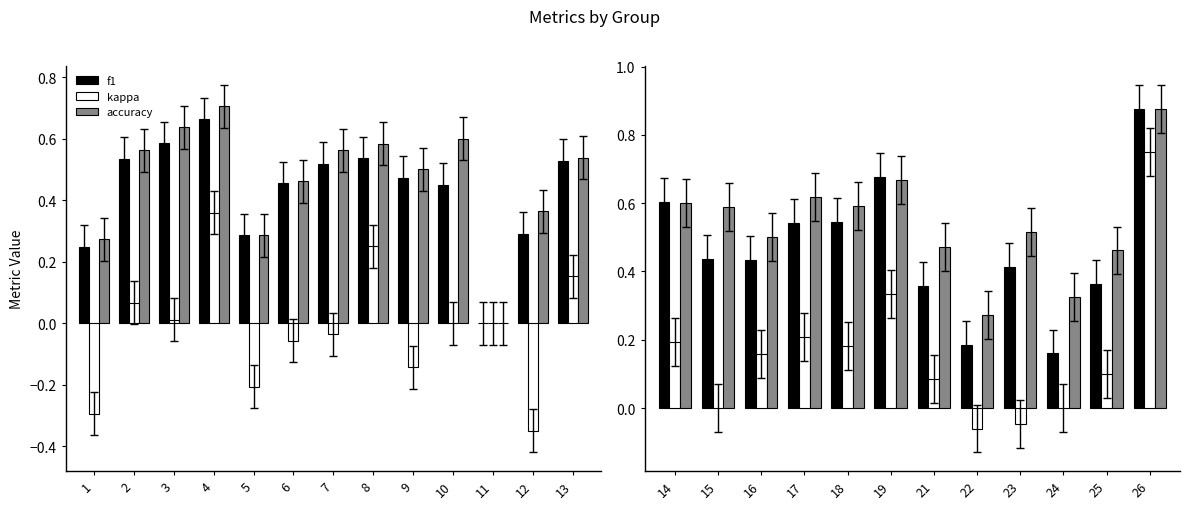

The accuracy series shows 0.4 at 22. True or false?

False